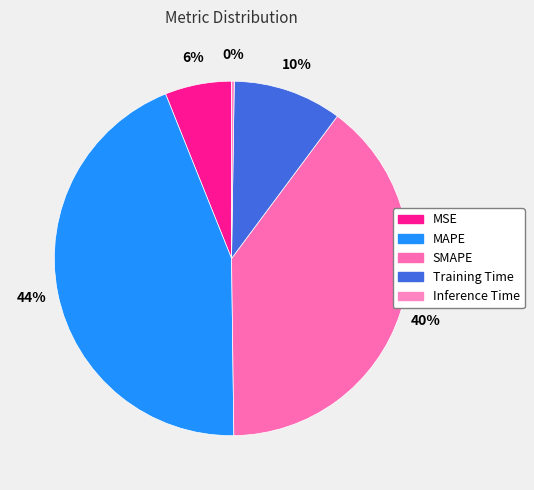

Does any single category account for the majority?

No